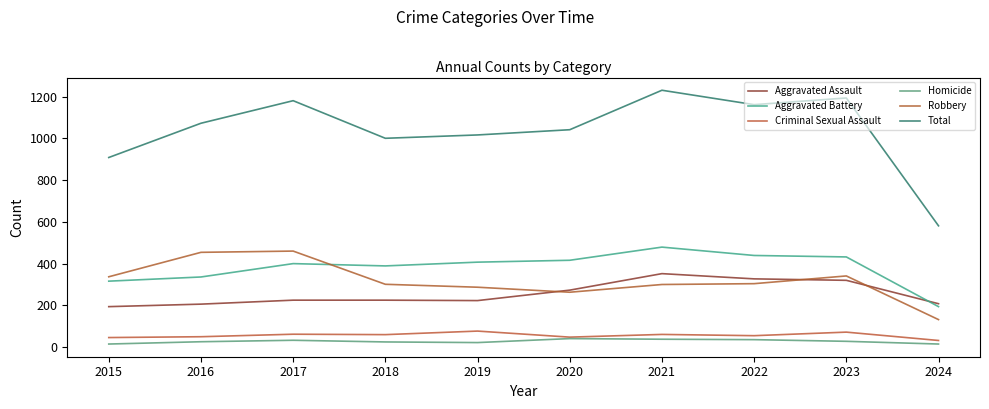

Reading left to right, transcribe all the data shown in this chart.

Aggravated Assault: 194	206	225	225	223	273	352	327	320	208
Aggravated Battery: 316	336	400	389	407	416	479	439	432	194
Criminal Sexual Assault: 46	50	62	60	77	48	61	55	72	32
Homicide: 15	26	33	25	22	41	38	36	28	15
Robbery: 337	454	460	301	287	263	300	304	341	132
Total: 908	1072	1180	1000	1016	1041	1230	1161	1193	581